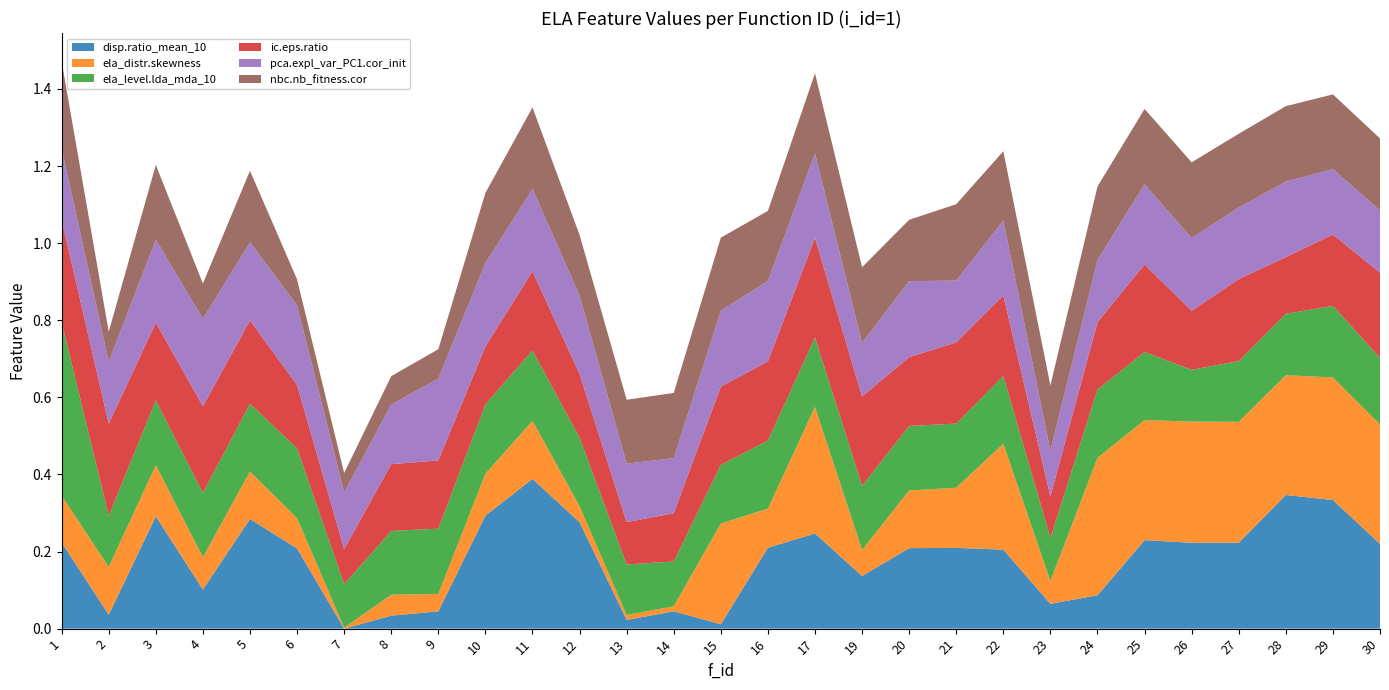

What is the total value across all series at 5?

1.2